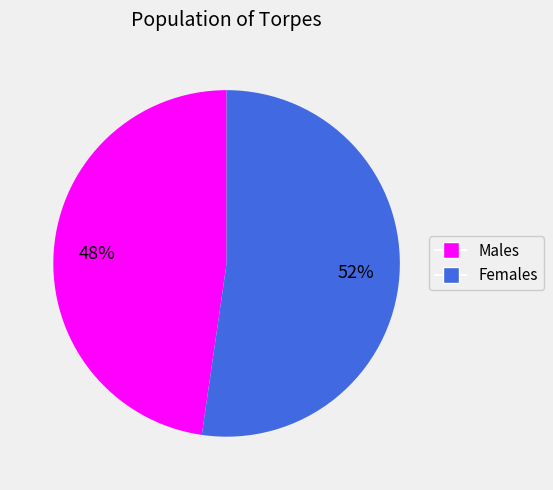

Is there any slice that represents more than half of the pie?

Yes